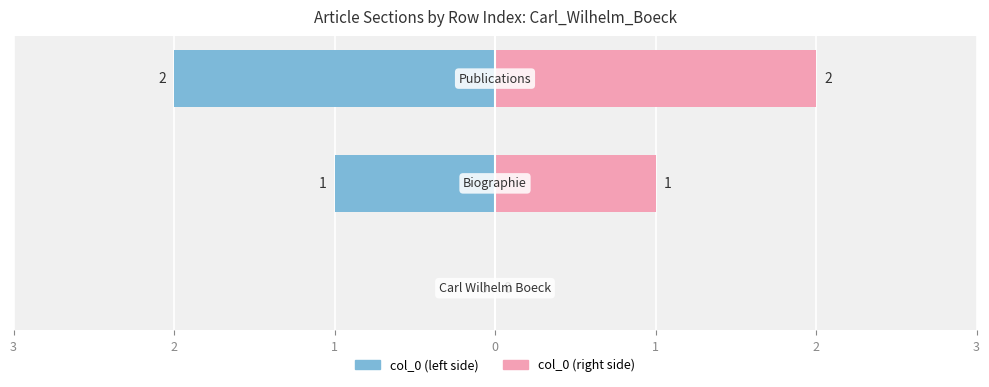

What is the sum of the col_0 (left) values at 3 and 1?

-2